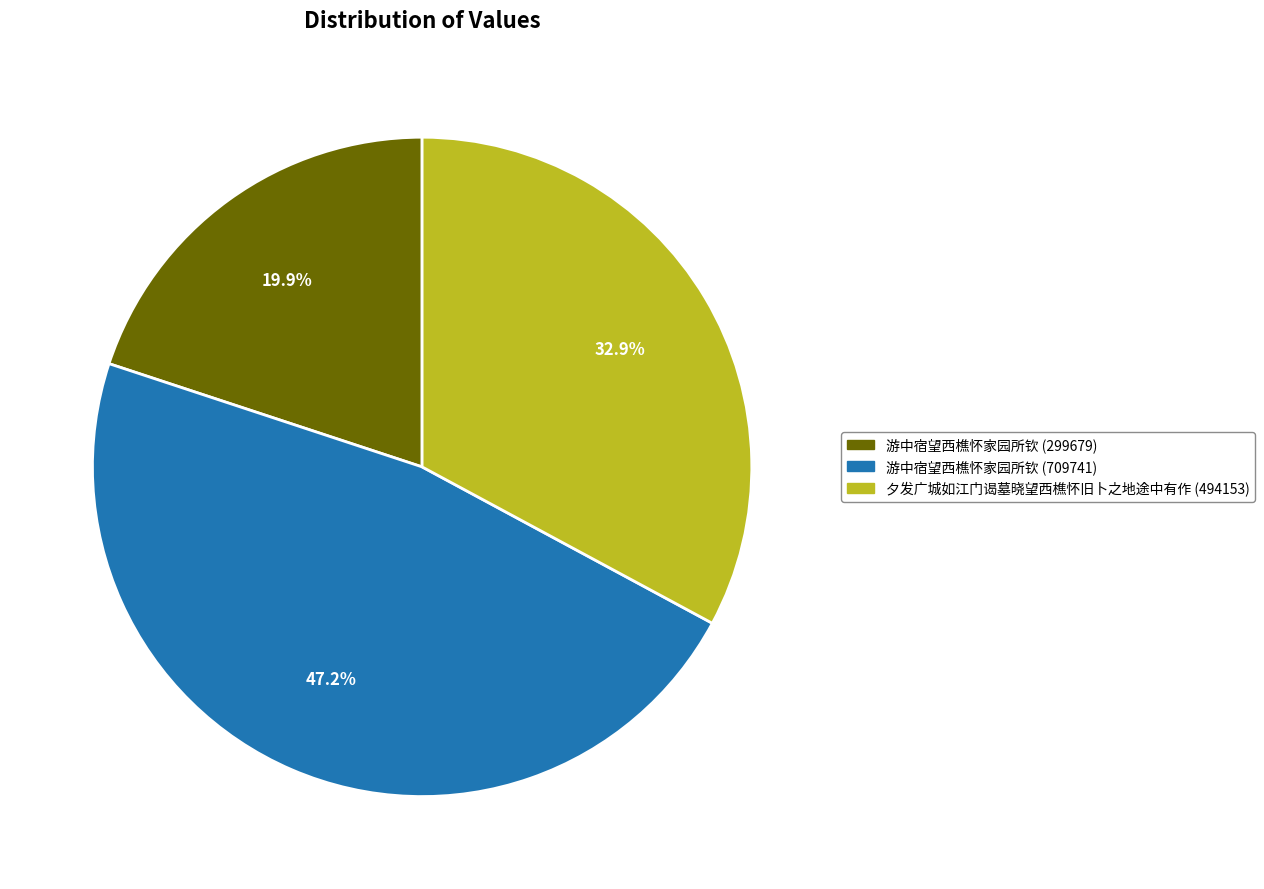

What is the ratio of the value at 游中宿望西樵怀家园所钦 (299679) to the value at 夕发广城如江门谒墓晓望西樵怀旧卜之地途中有作 (494153)?

0.6